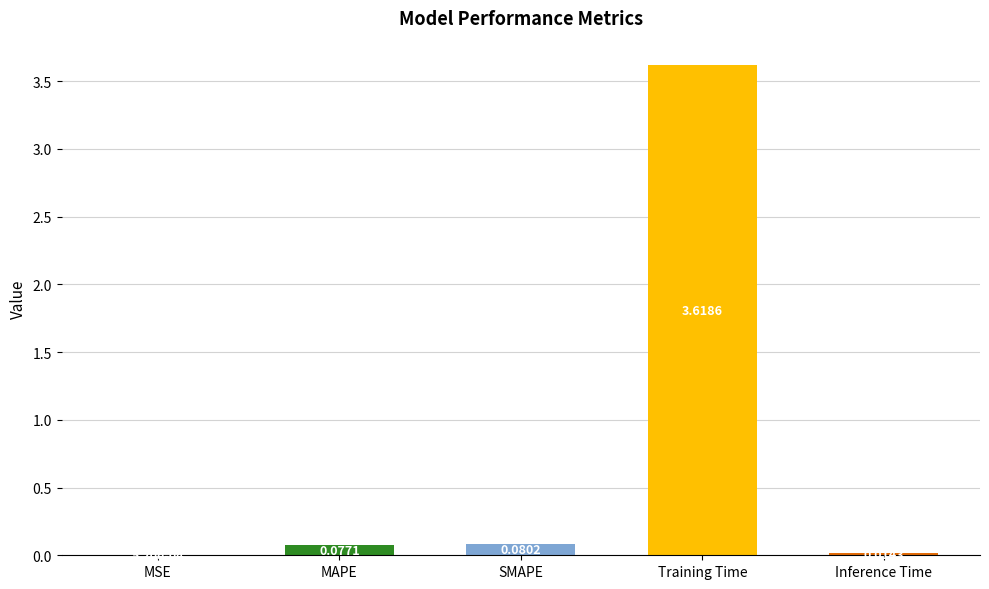

At which label is the value closest to 1?

SMAPE